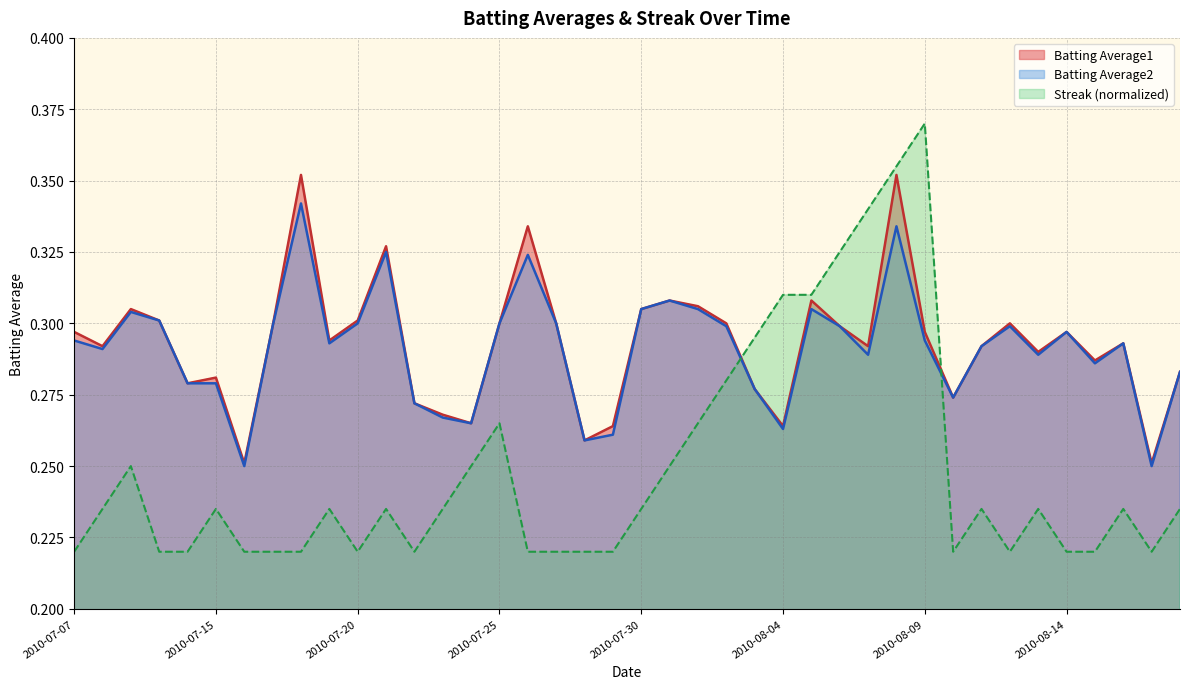

What are all the series names shown in the legend?

Batting Average1, Batting Average2, Streak (normalized)